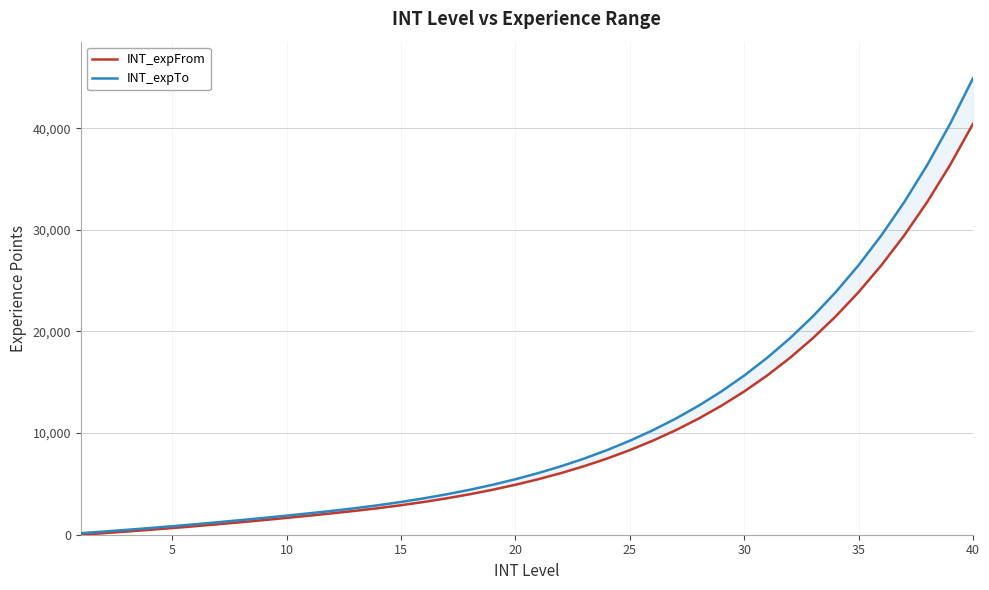

True or false: INT_expFrom and INT_expTo cross at least once.

False